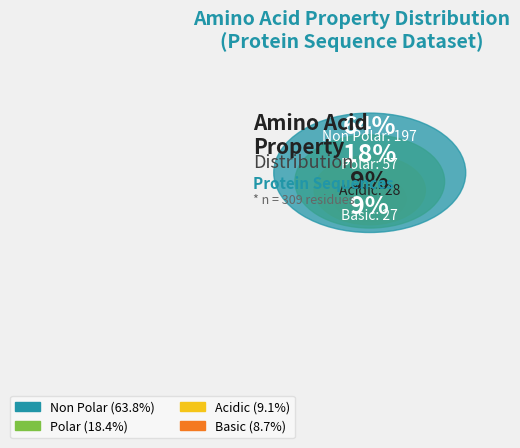

Approximately how many times larger is the value at acidic compared to non_polar?

0.1